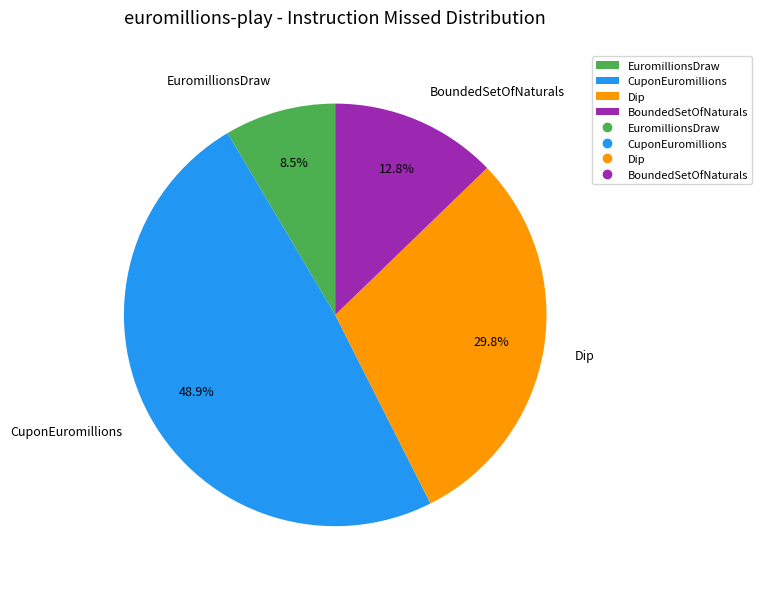

To the nearest percent, what is the combined percentage of EuromillionsDraw and Dip?

38%